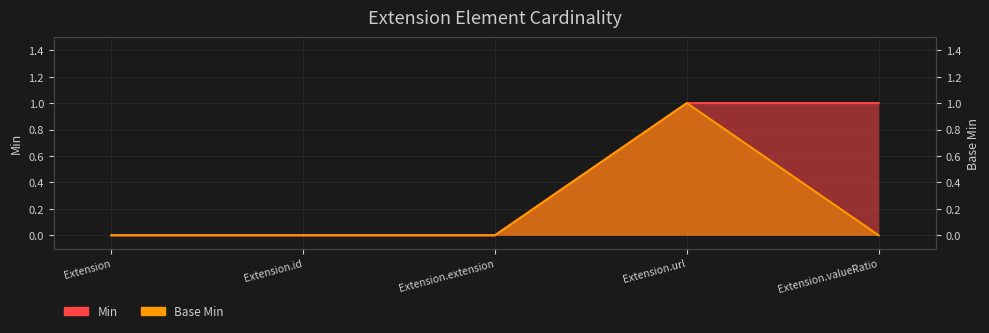

Reading right to left, list all the values displayed in this chart.

Min: 1	1	0	0	0
Base Min: 0	1	0	0	0